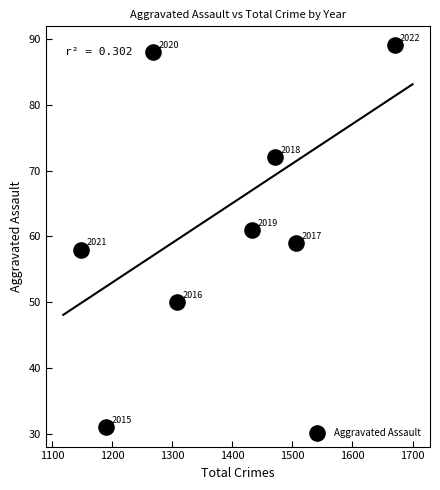

What Y value in the scatter plot is closest to 60?

59